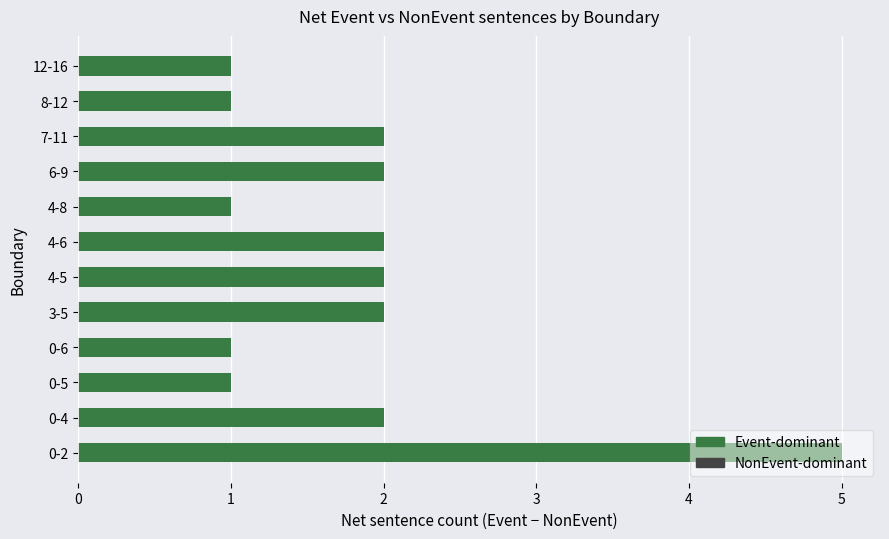

Count the number of data series in this chart.

1